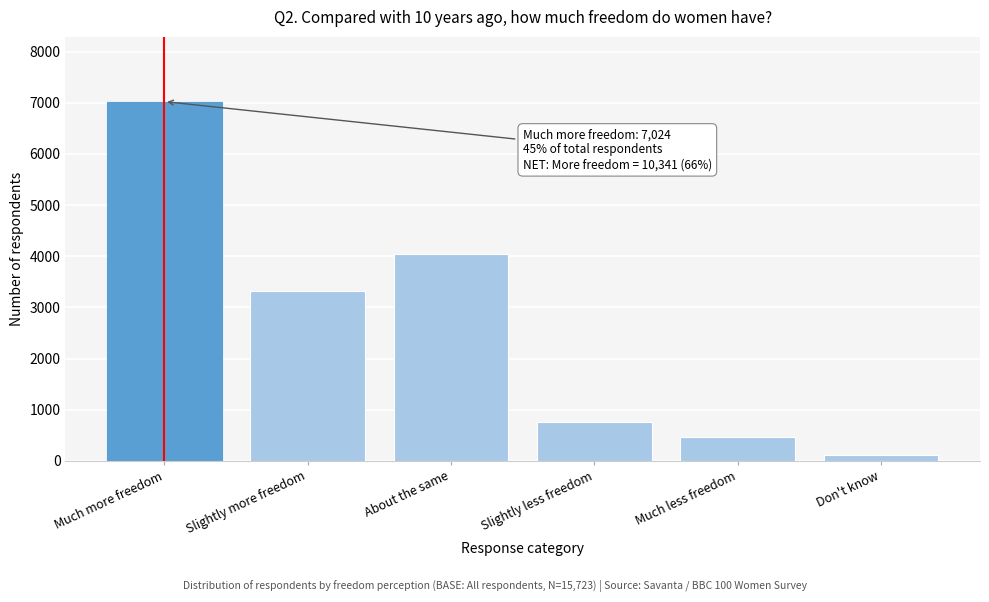

Reading left to right, extract all data points from this chart.

Much more freedom=7024	Slightly more freedom=3317	About the same=4048	Slightly less freedom=761	Much less freedom=459	Don't know=114